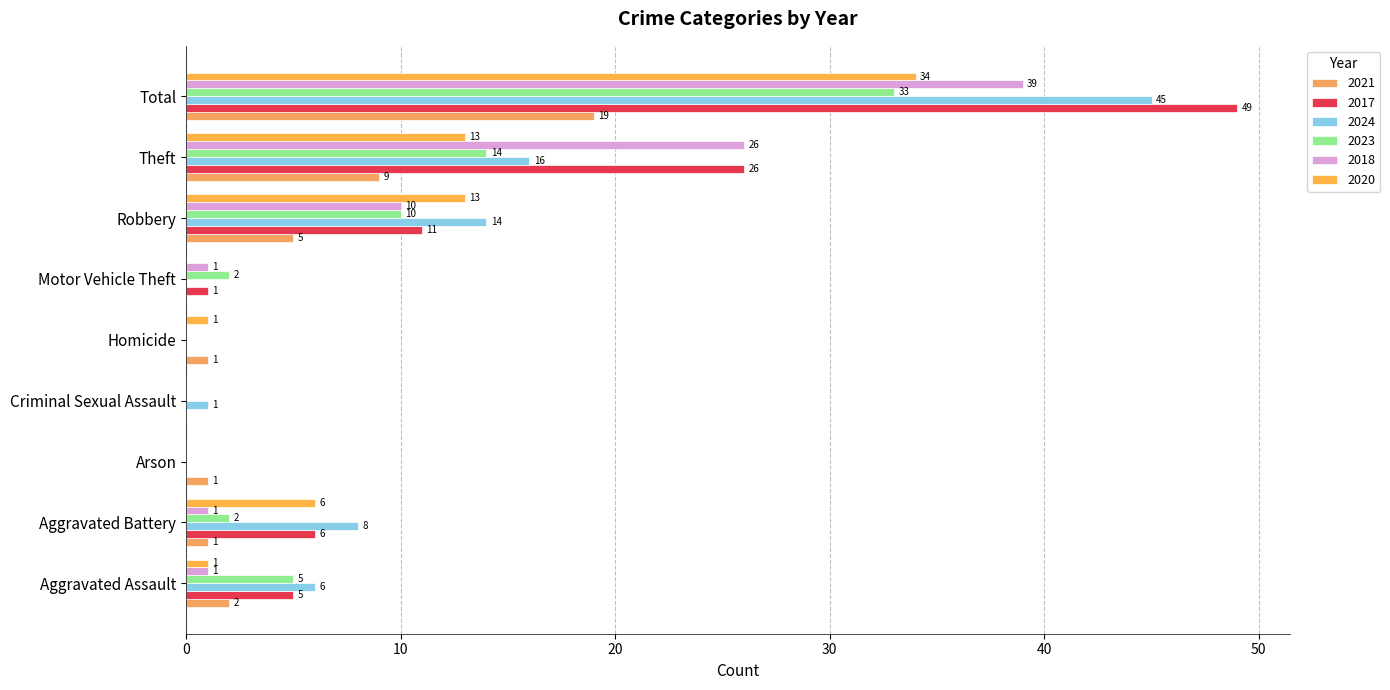

What value does the 2017 series have at Aggravated Assault?

5